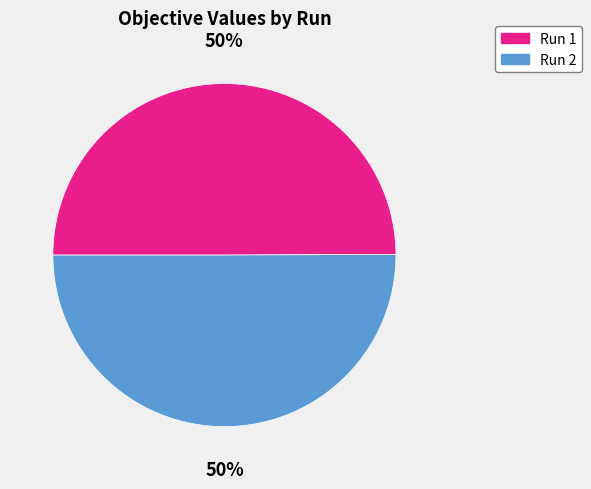

Is it true that Run 2 is 44% of the pie?

False